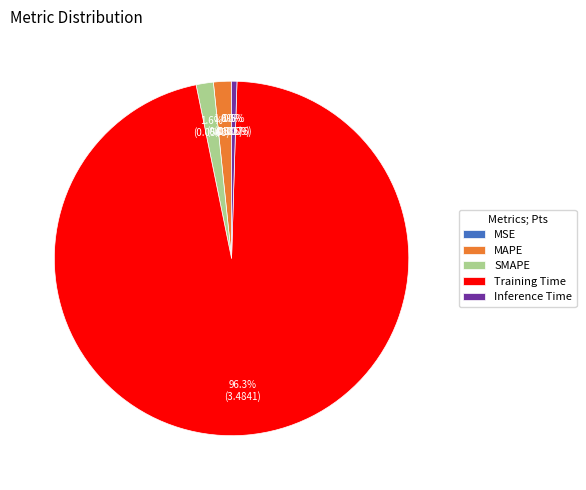

To the nearest percent, what is the difference between the largest and smallest slice percentages?

96%